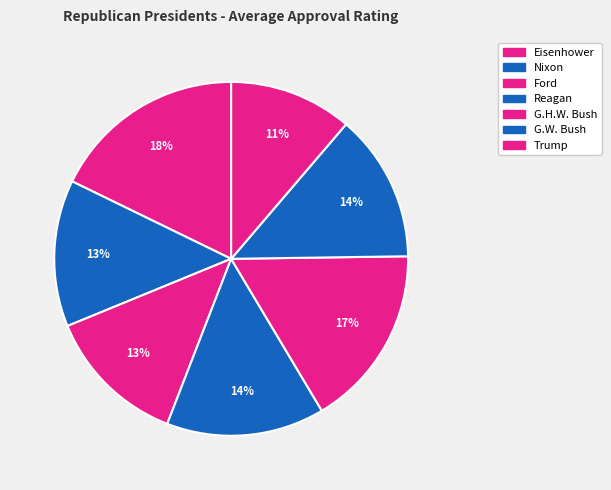

To the nearest percent, what is the average slice percentage?

14%